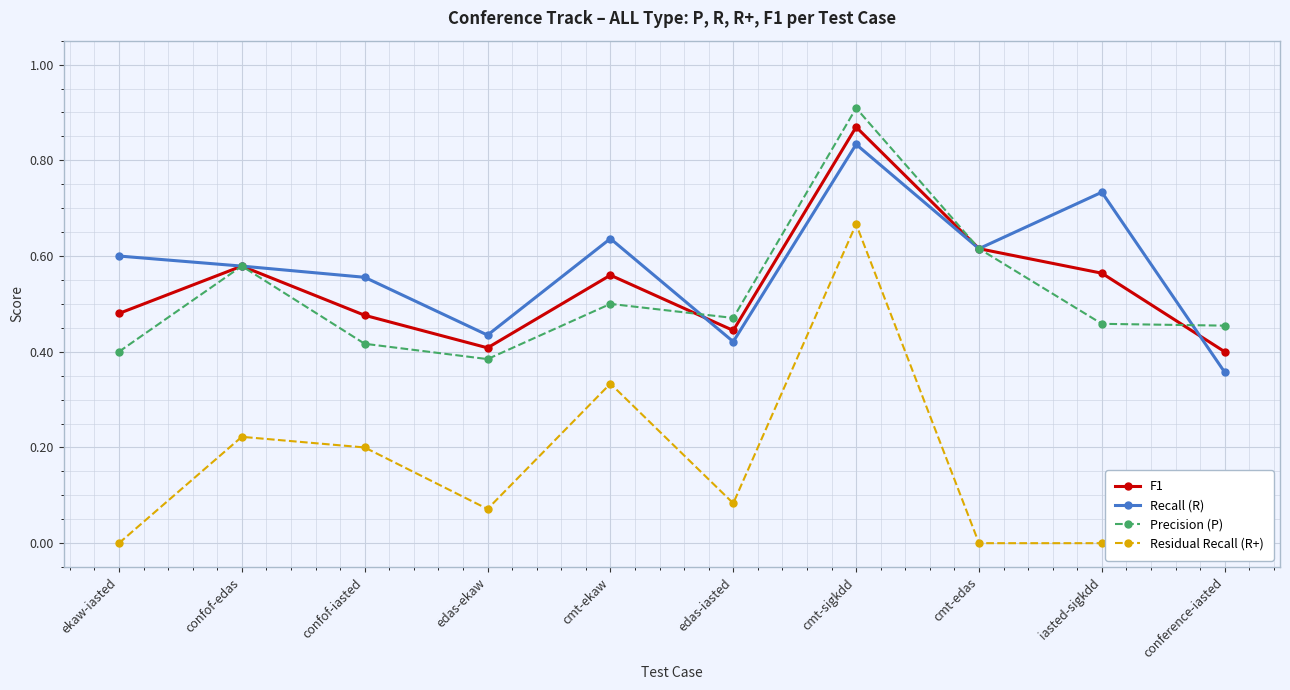

True or false: F1 and Residual Recall (R+) cross at least once.

False